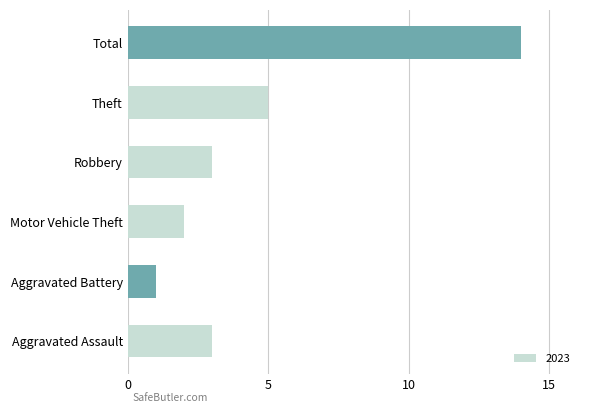

Approximately how many times larger is the value at Aggravated Battery compared to Motor Vehicle Theft?

0.5